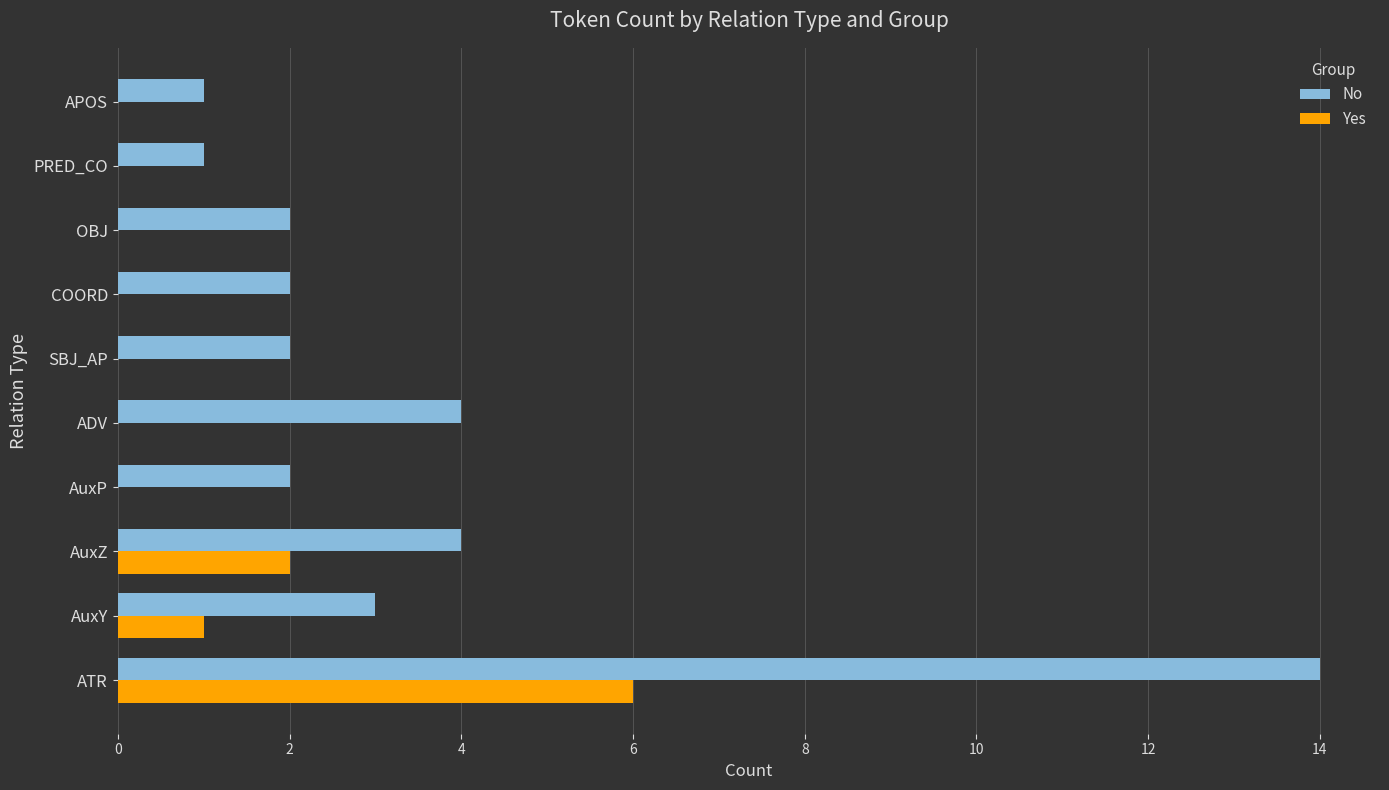

What is the average value of the Yes series?

1